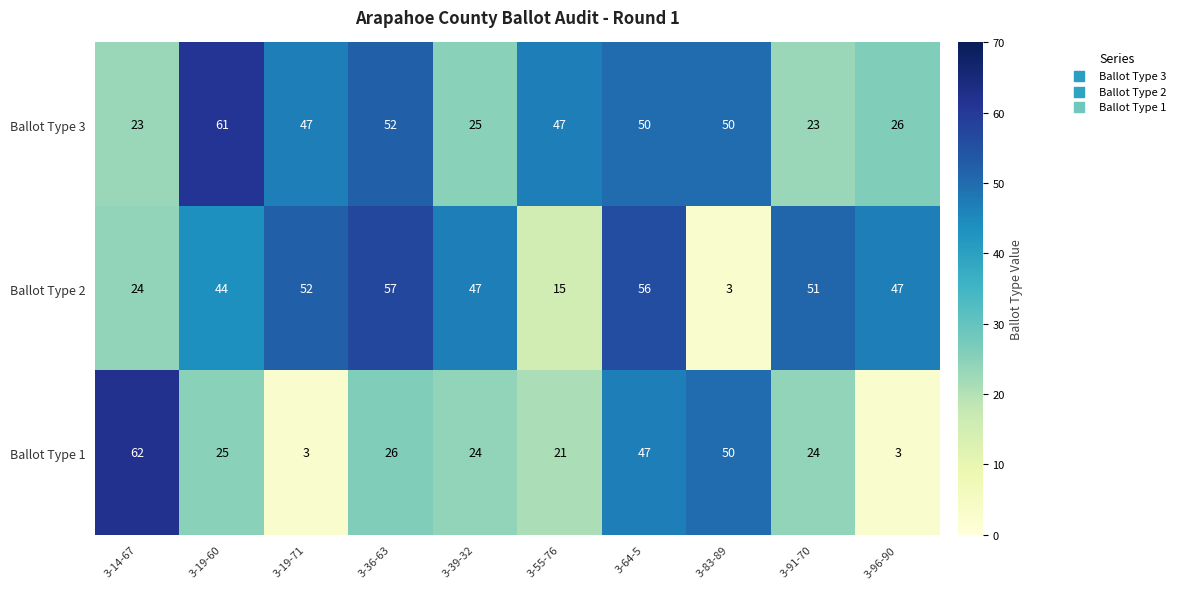

What is the difference between the highest and lowest values at 3-83-89?

47